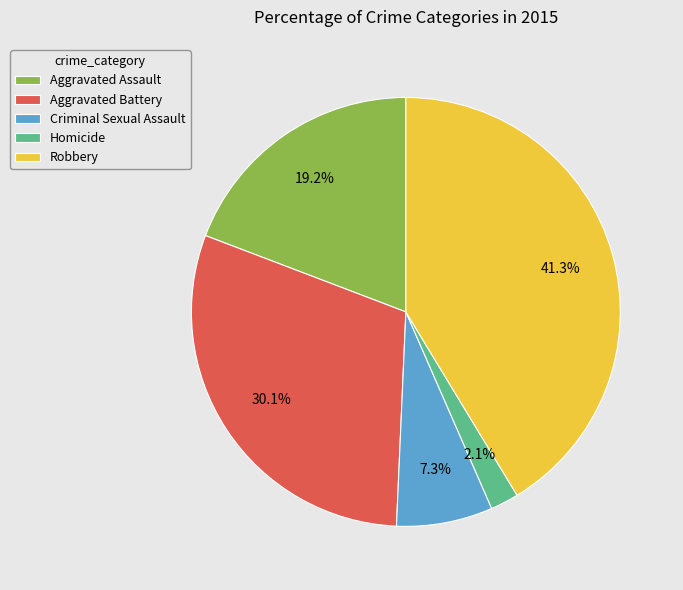

To the nearest percent, what is the average slice percentage?

20%